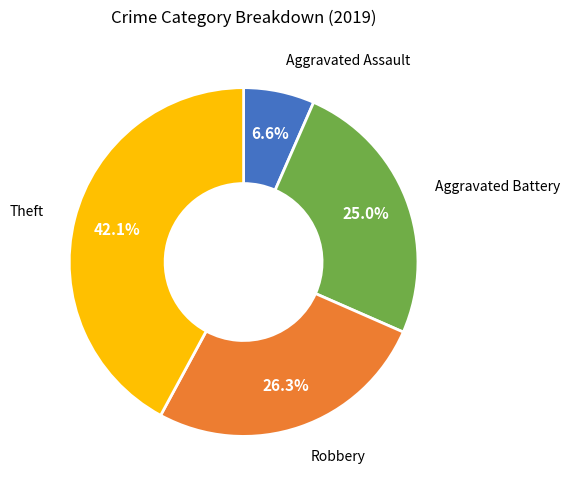

Is Aggravated Battery the majority of the pie?

No